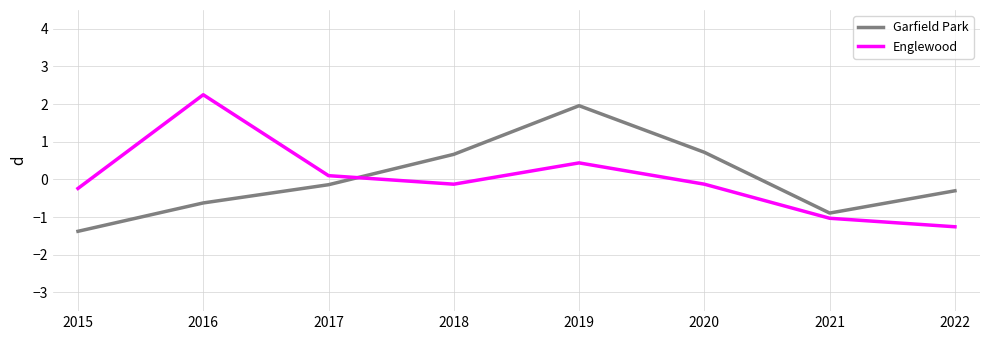

What are all the series names shown in the legend?

Garfield Park, Englewood